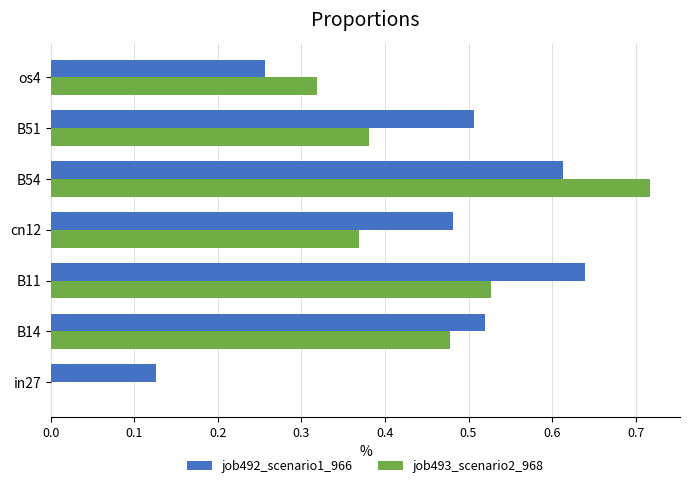

What is the sum of all job493_scenario2_968 values?

2.8